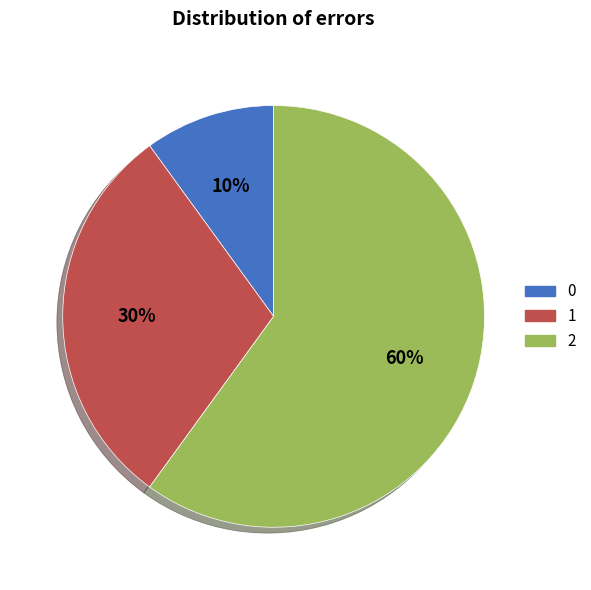

To the nearest percent, what is the difference between the 2 and 1 slice percentages?

30%